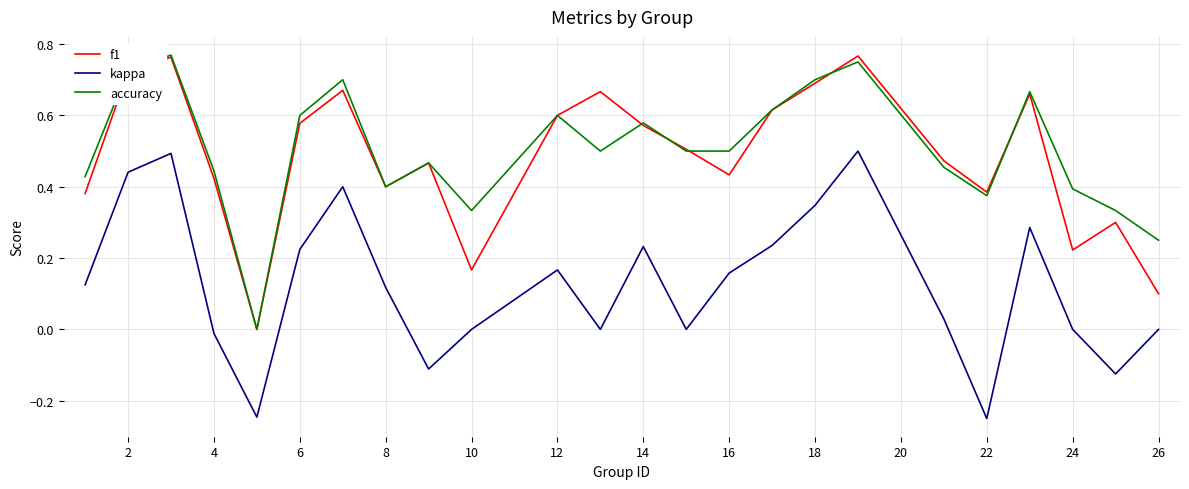

True or false: kappa and accuracy cross at least once.

False